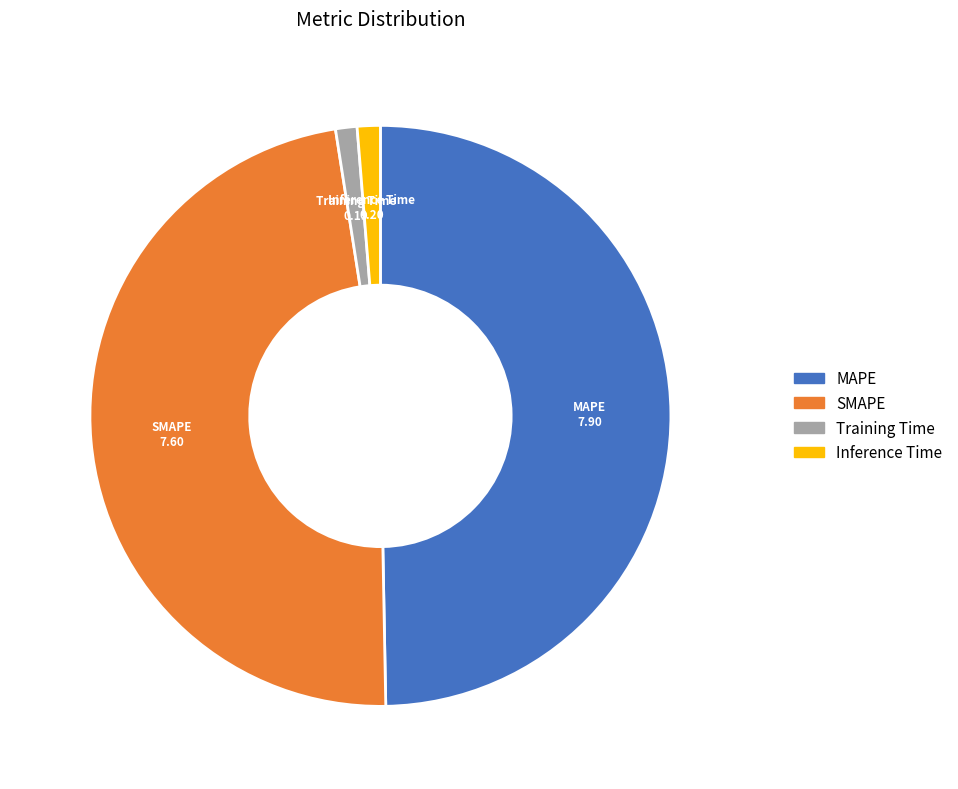

Is the sum of MAPE and SMAPE greater than half?

Yes